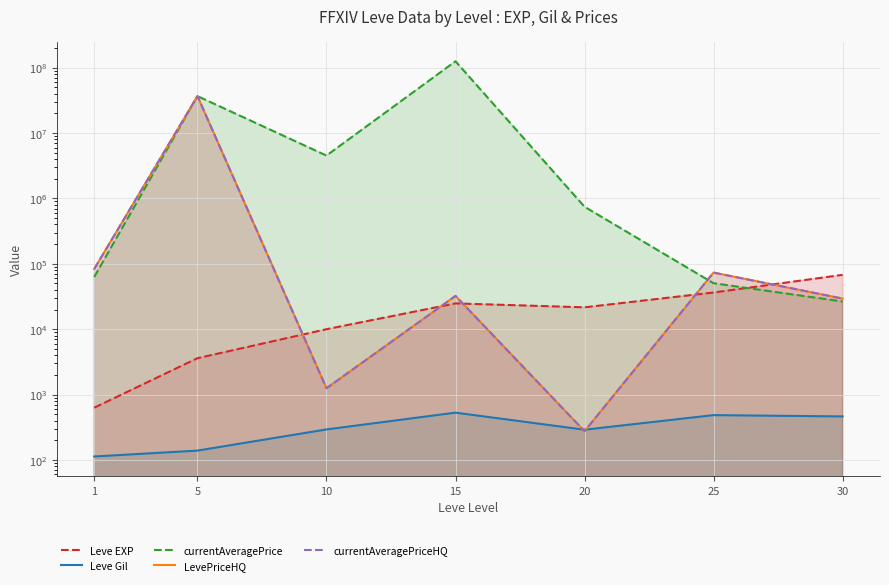

Reading left to right, list all the values displayed in this chart.

Leve EXP: 630.0	3600.0	9990.0	24790.0	21600.0	36390.0	67730.0
Leve Gil: 113.0	139.0	293.0	529.0	290.0	485.0	463.0
currentAveragePrice: 62906.2	36672630.0	4518756.0	125070170.0	745406.3	50458.2	26499.6
LevePriceHQ: 83442.8	36672630.0	1248.9	32265.6	275.0	73333.0	29374.5
currentAveragePriceHQ: 83442.8	36672630.0	1248.9	32265.6	275.0	73333.0	29374.5